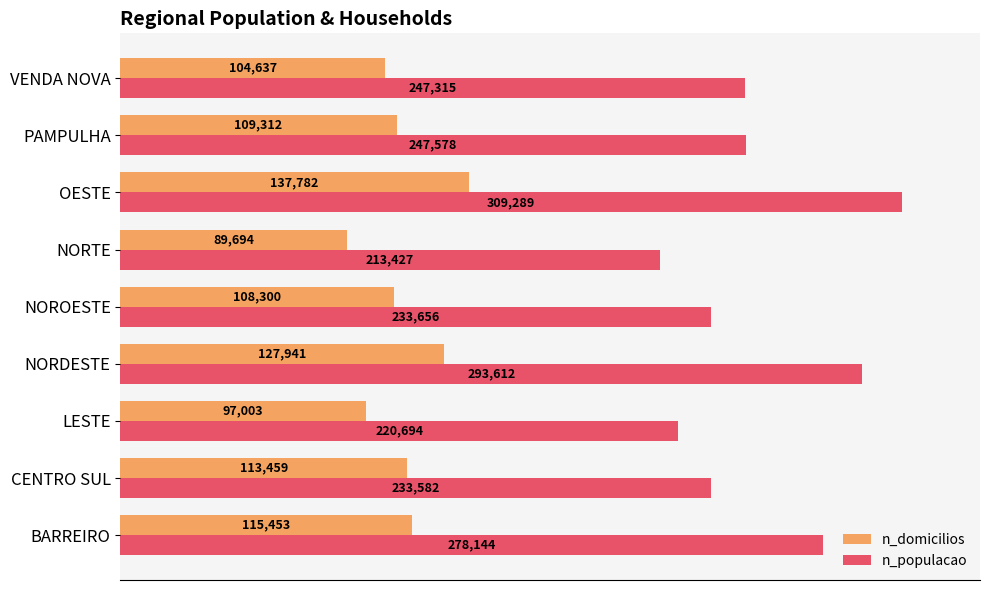

At how many categories does at least one series exceed 160102?

9